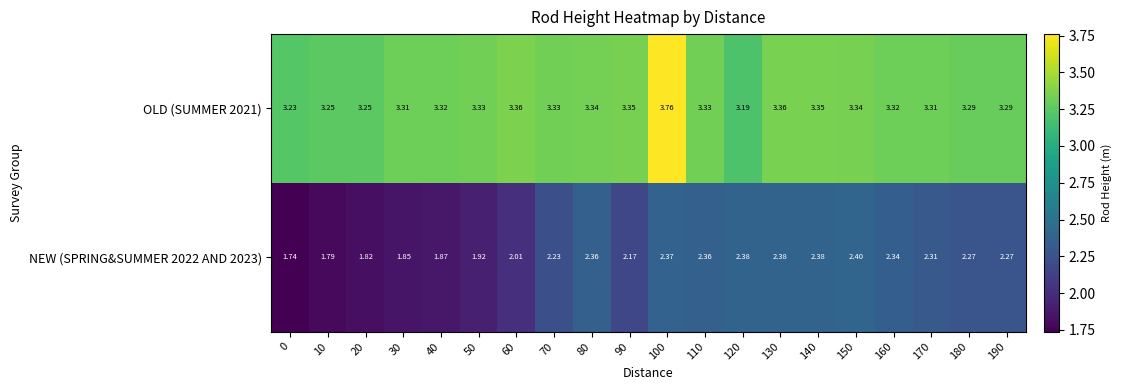

At how many categories does at least one series exceed 2?

20